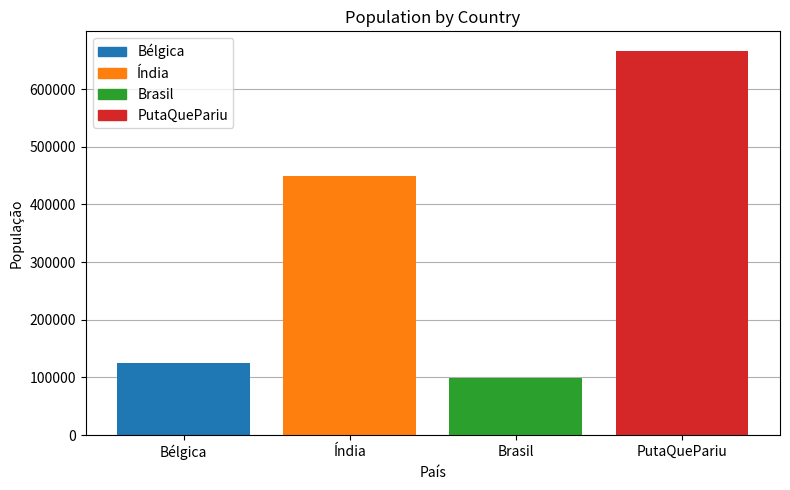

Reading left to right, what are all the values shown in this chart?

125000	450000	99000	666666